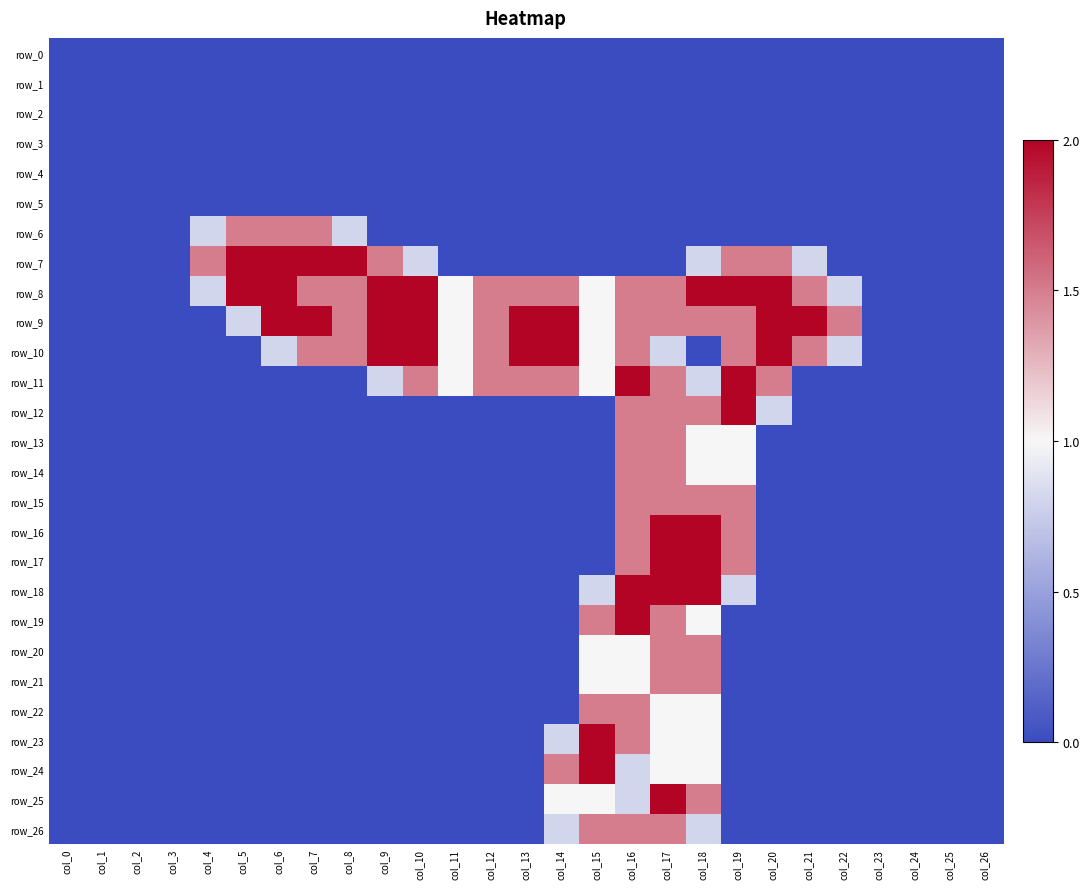

Is the value of row_9 at col_9 greater than the value of row_7 at col_5?

No